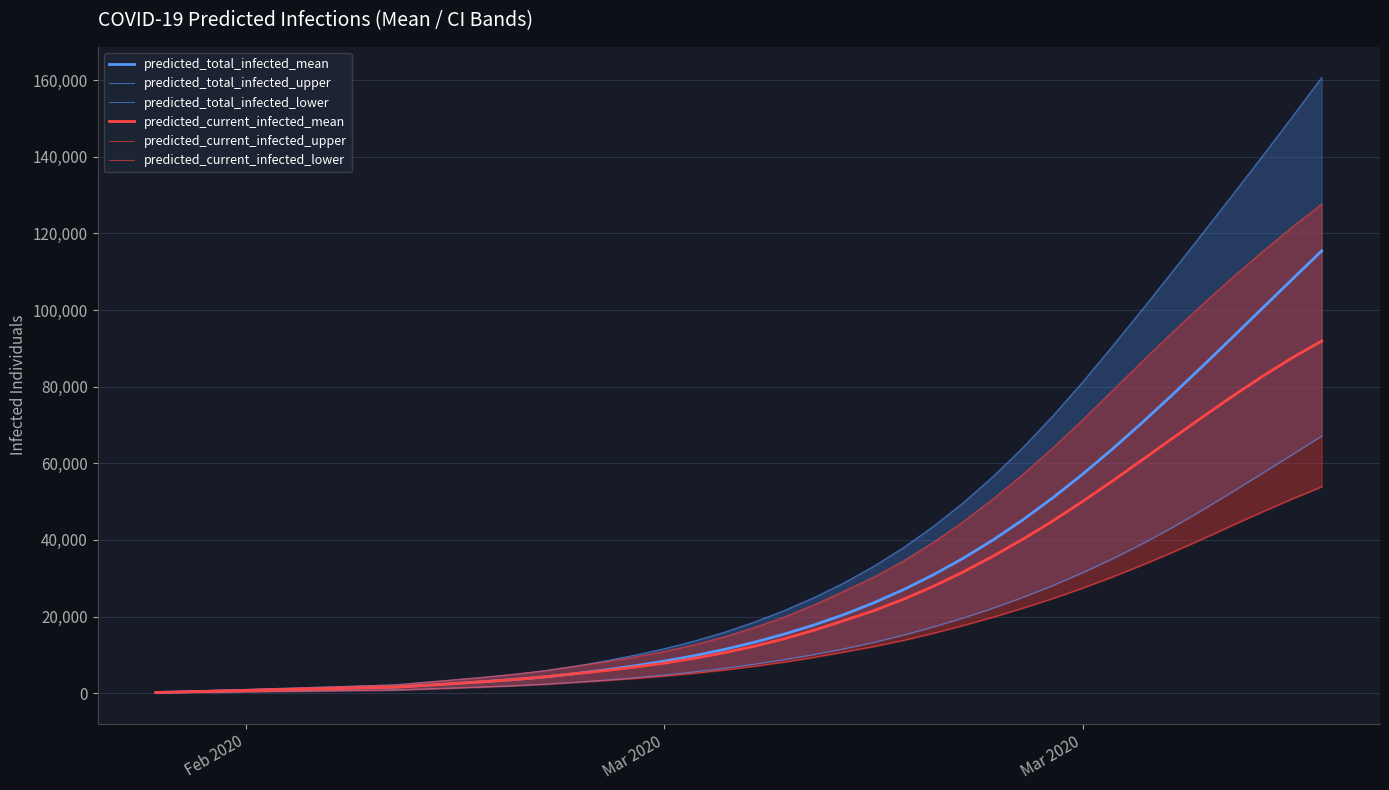

Which series has the largest range (max minus min)?

predicted_total_infected_upper